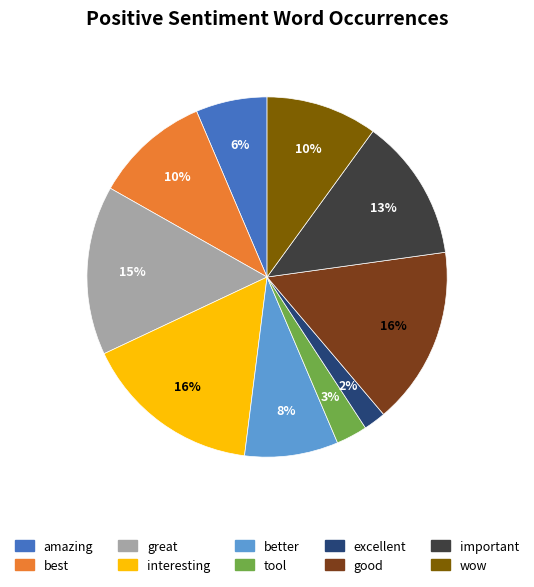

Count the number of slices in the pie.

10